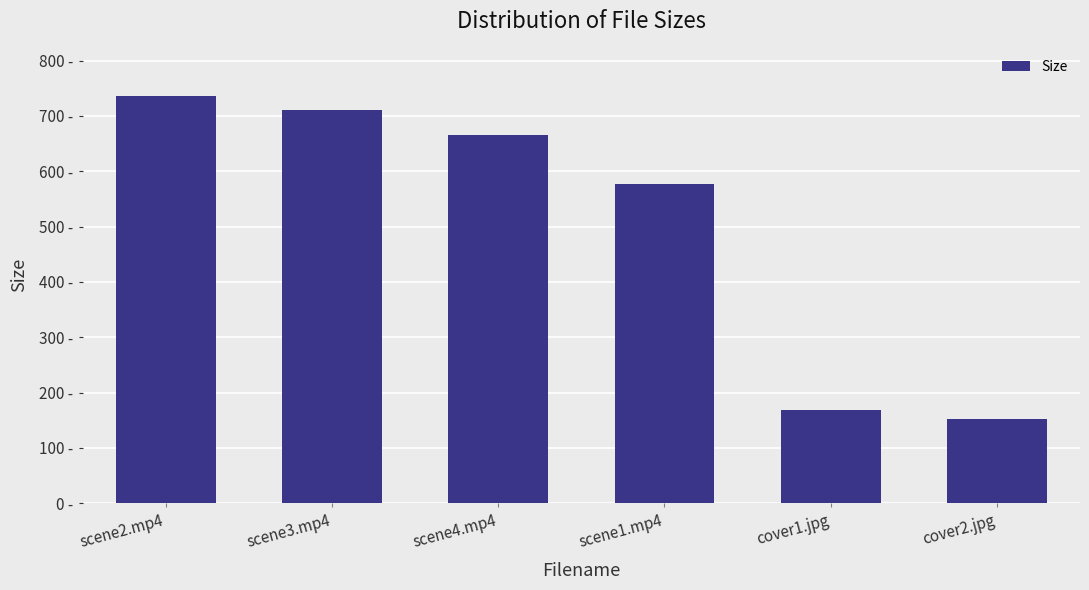

Reading right to left, transcribe all the data shown in this chart.

153.0	169.1	577.6	665.2	711.3	735.5